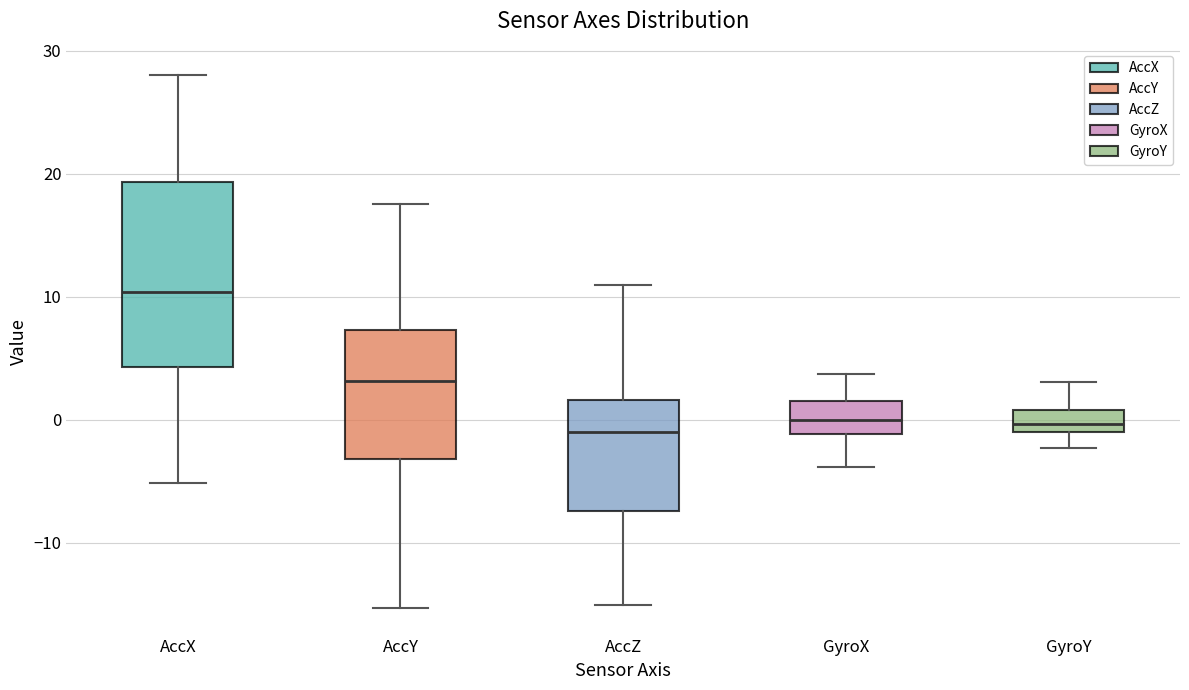

Reading left to right, transcribe this box plot: for each box, give where its median line is, the range the box spans, and where its two whiskers end, as read against the y-axis. The values are not printed on the chart, so give them approximately, as read against the axis.

AccX: median 10, box 4 to 19, whiskers -5 to 28
AccY: median 3, box -3 to 7, whiskers -15 to 18
AccZ: median -1, box -7 to 2, whiskers -15 to 11
GyroX: median 0, box -1 to 2, whiskers -4 to 4
GyroY: median 0, box -1 to 1, whiskers -2 to 3